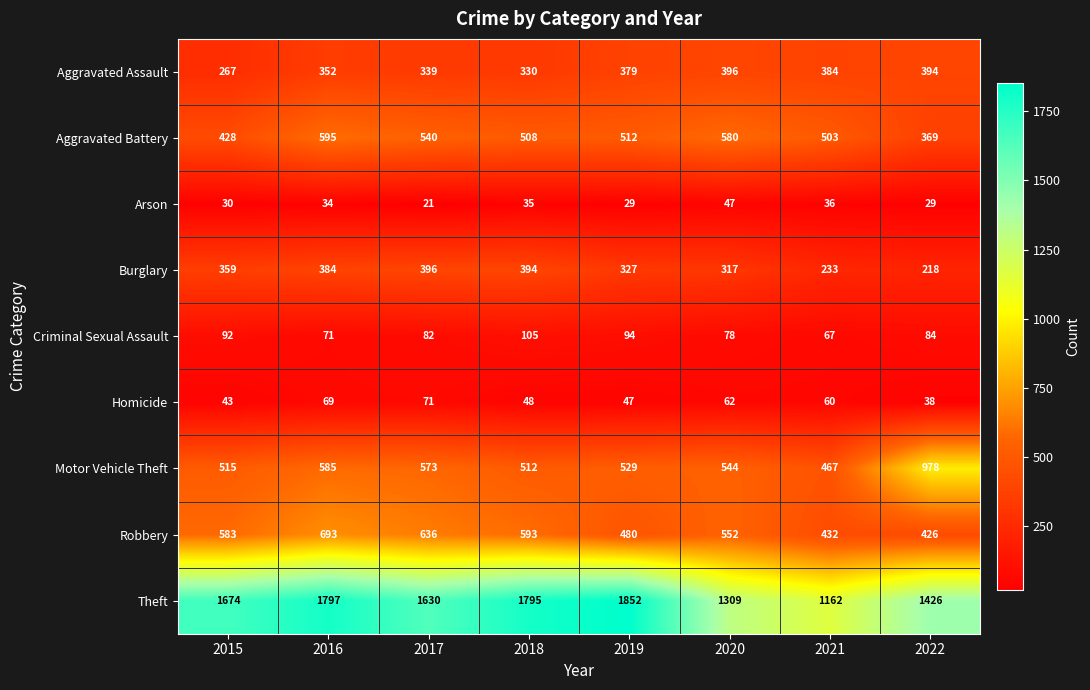

What is the sum of all Criminal Sexual Assault values?

673